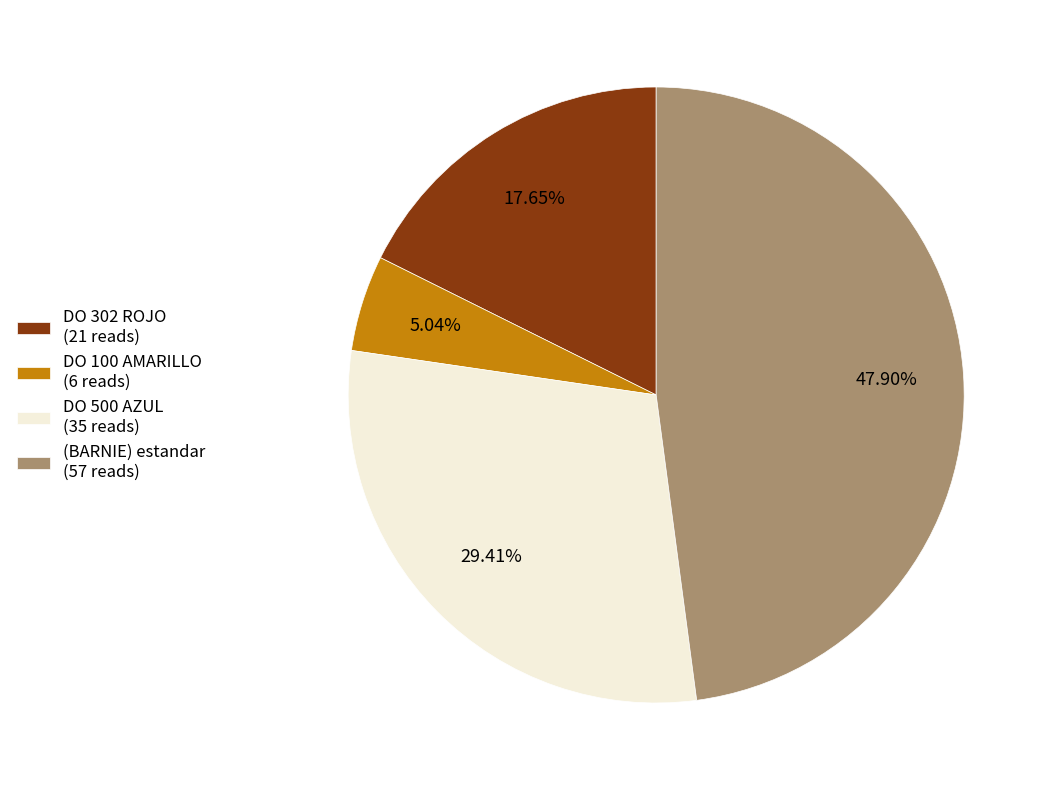

To the nearest percent, what portion does DO 500 AZUL represent?

29%